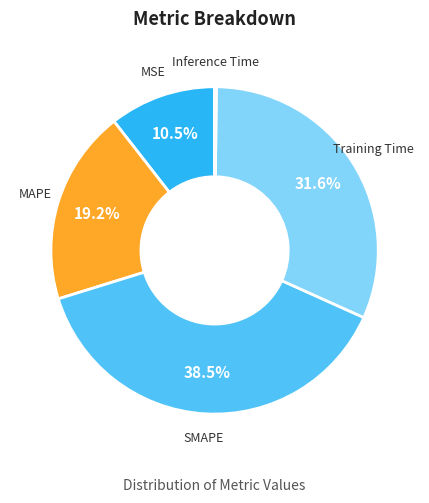

Is there any slice that represents more than half of the pie?

No